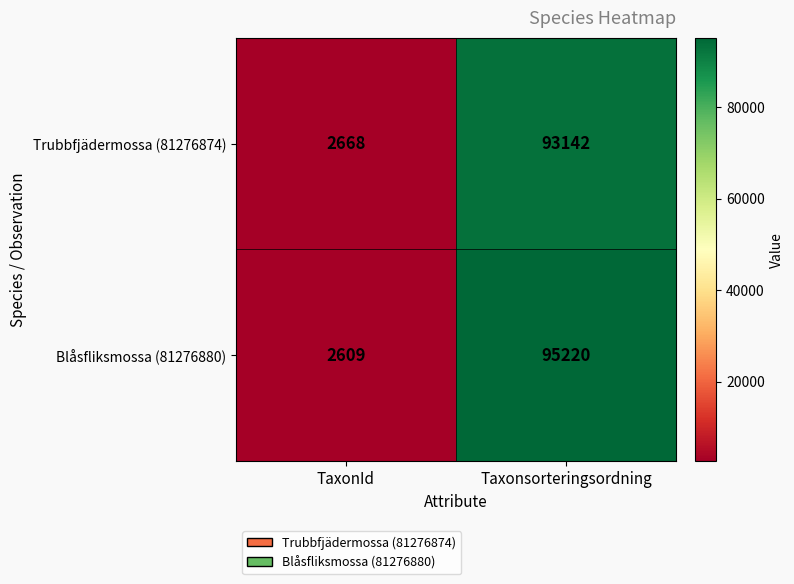

The Trubbfjädermossa (81276874) series shows 137544 at Taxonsorteringsordning. True or false?

False